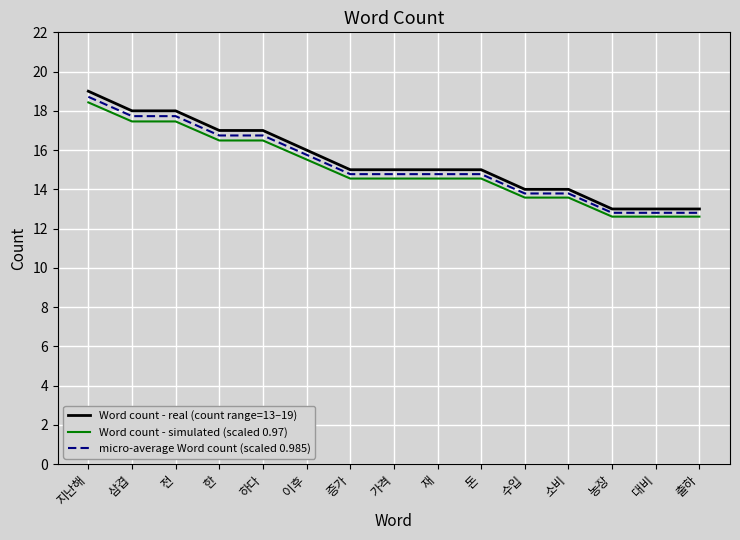

How many categories are shown in the chart?

15